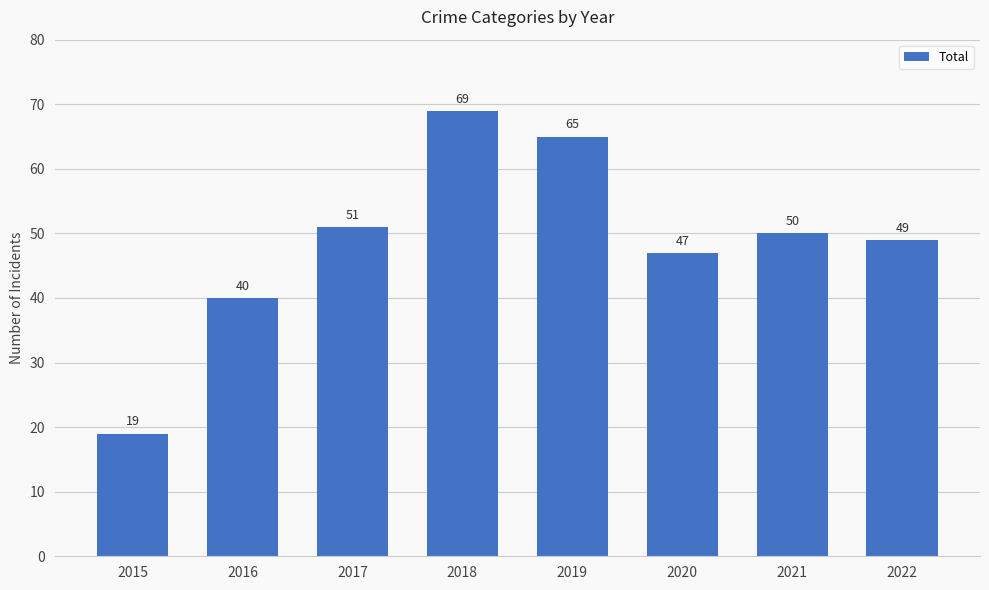

What is the value of the 2nd bar from the left?

40